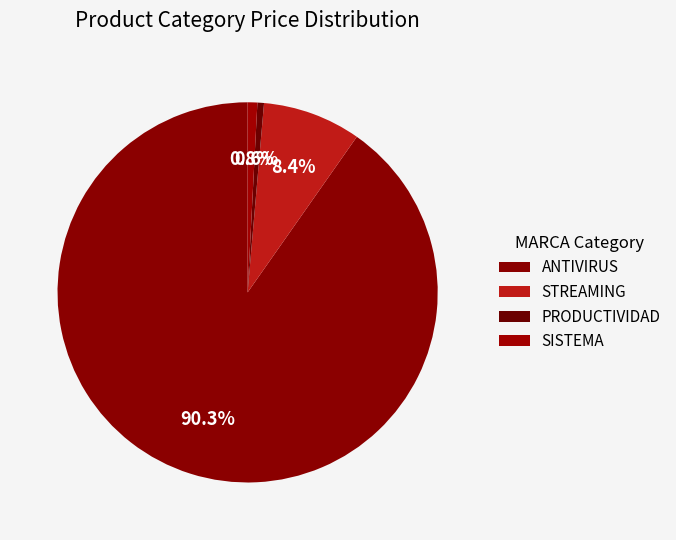

How many slices are in this pie chart?

4